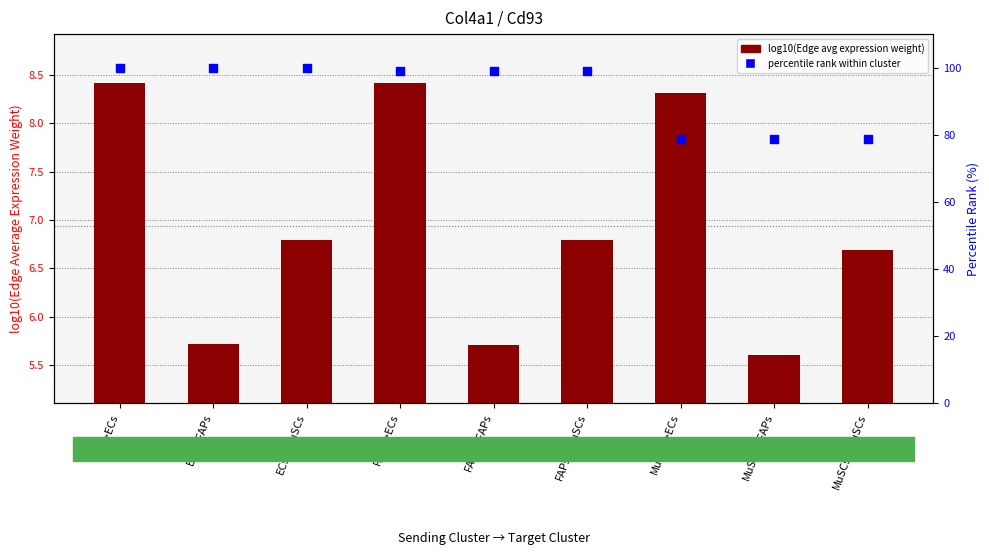

What are all the series names shown in the legend?

log10(Edge avg expression weight), percentile rank within cluster